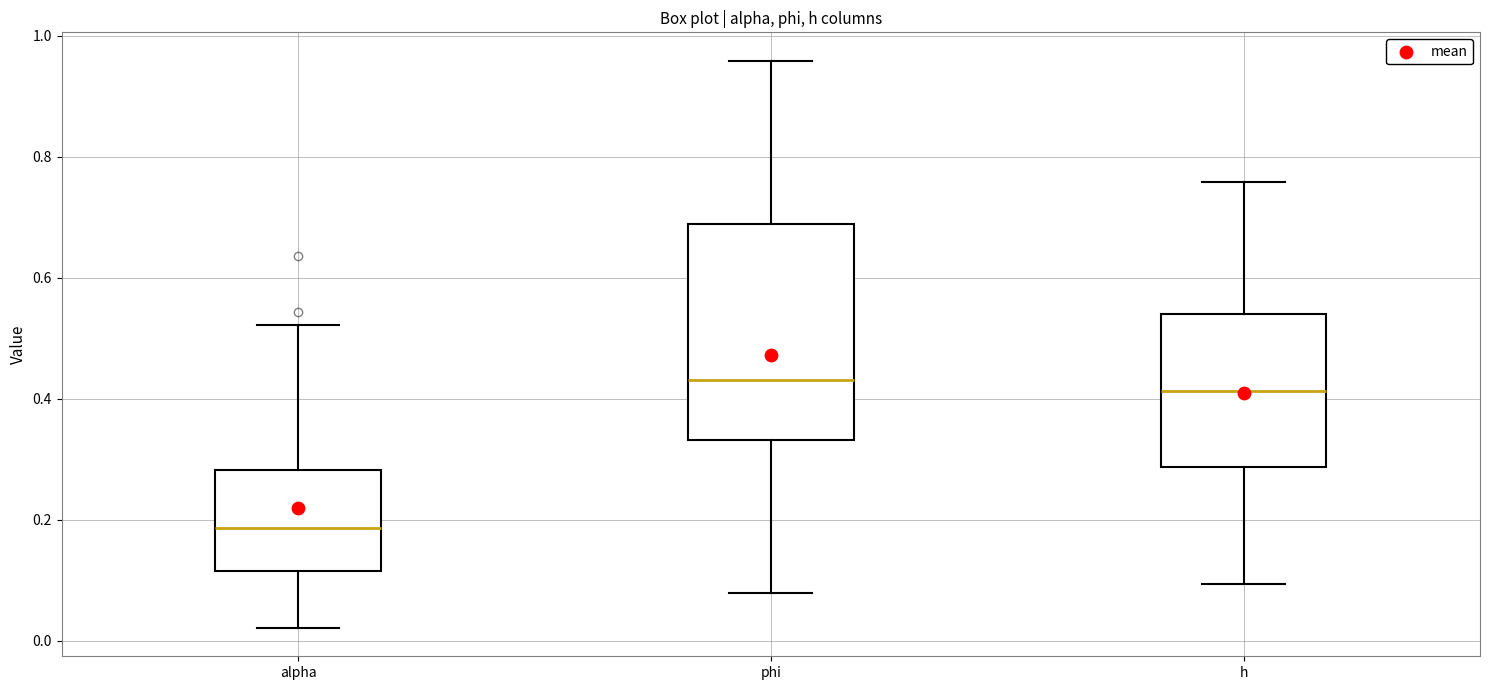

Which box's median line is the lowest?

alpha